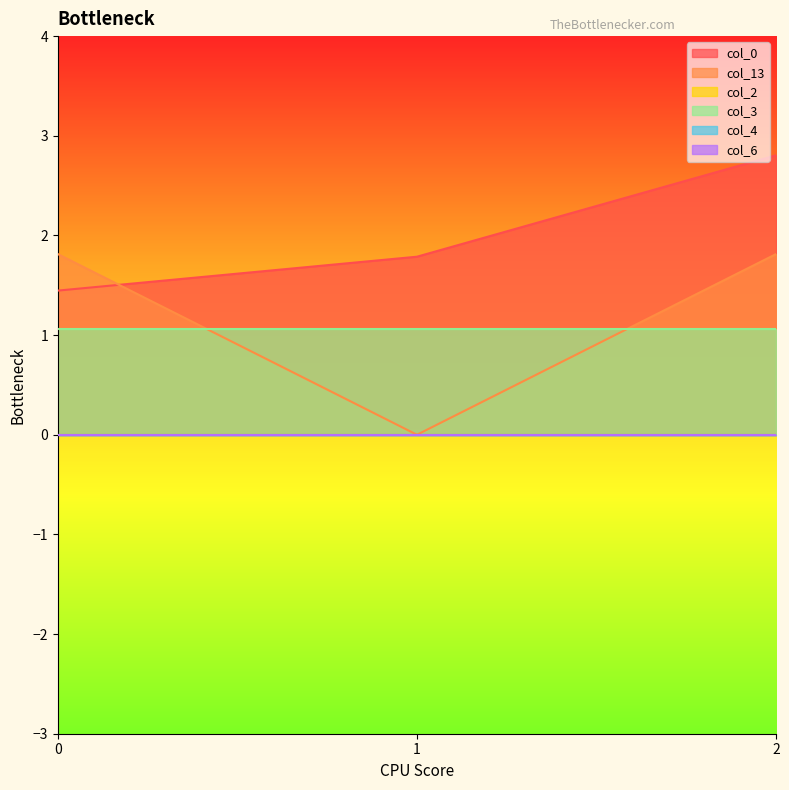

Reading left to right, extract all data points from this chart.

col_0: 1.4	1.8	2.8
col_13: 1.8	0.0	1.8
col_2: 0.0	0.0	0.0
col_3: 1.1	1.1	1.1
col_4: 0.0	0.0	0.0
col_6: 0.0	0.0	0.0